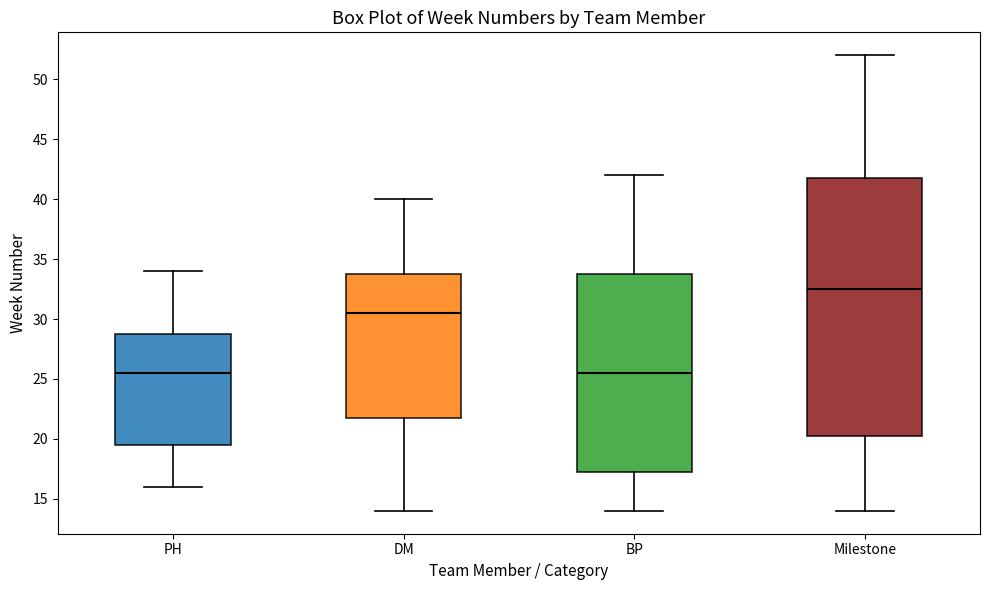

Which box's median line is the highest?

Milestone